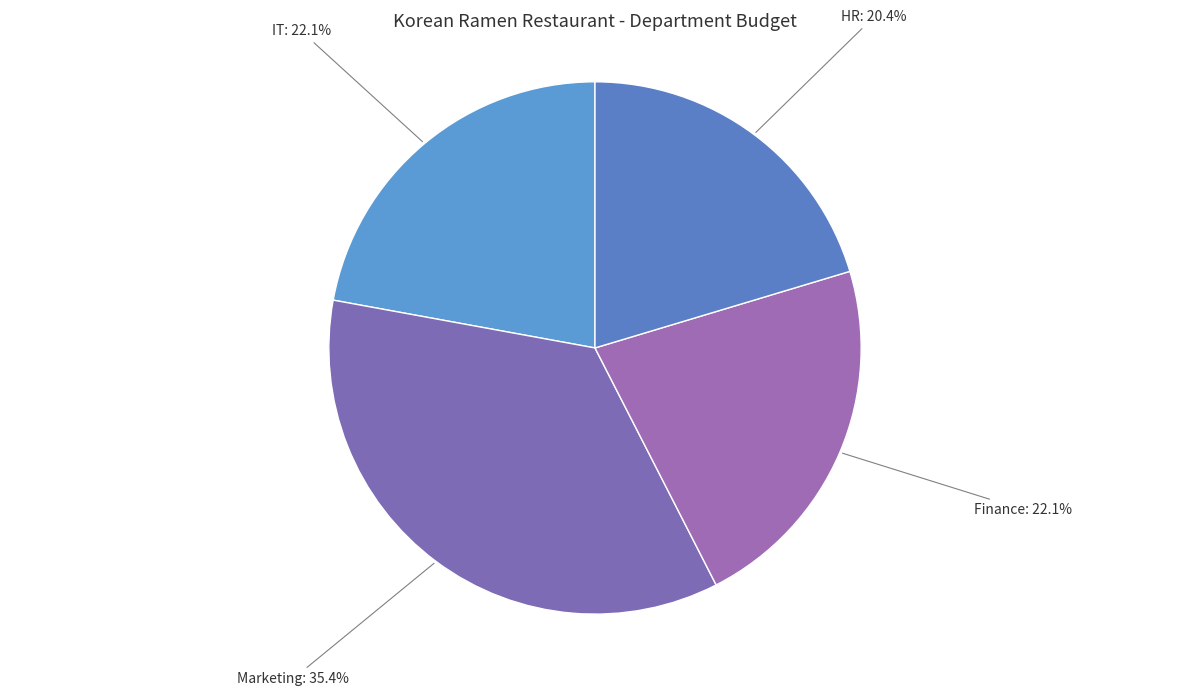

Count the number of slices in the pie.

4